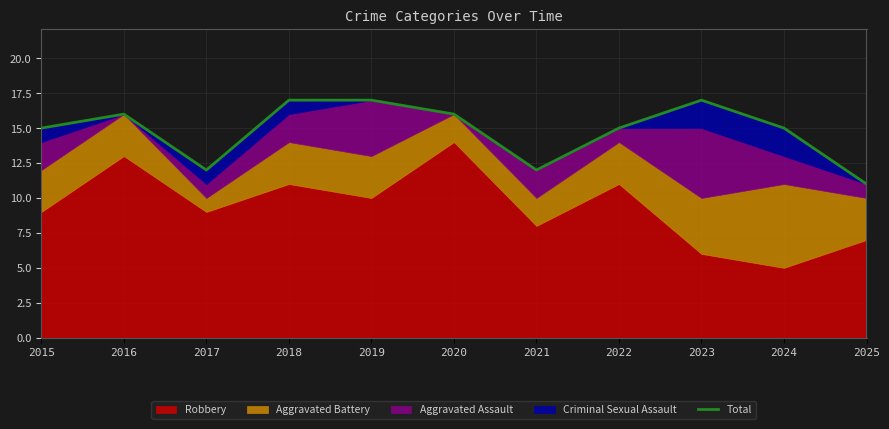

What is the value of the 8th point from the left?

15